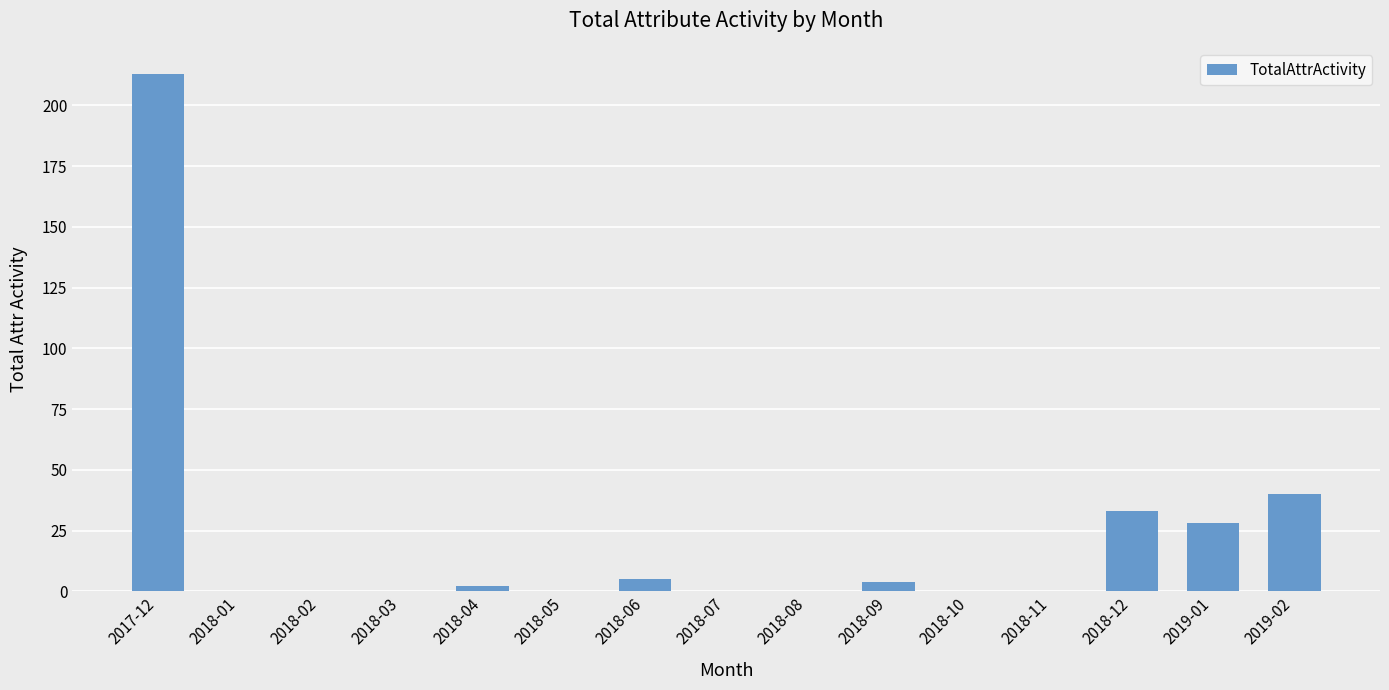

Between 2018-02 and 2018-12, which is larger?

2018-12